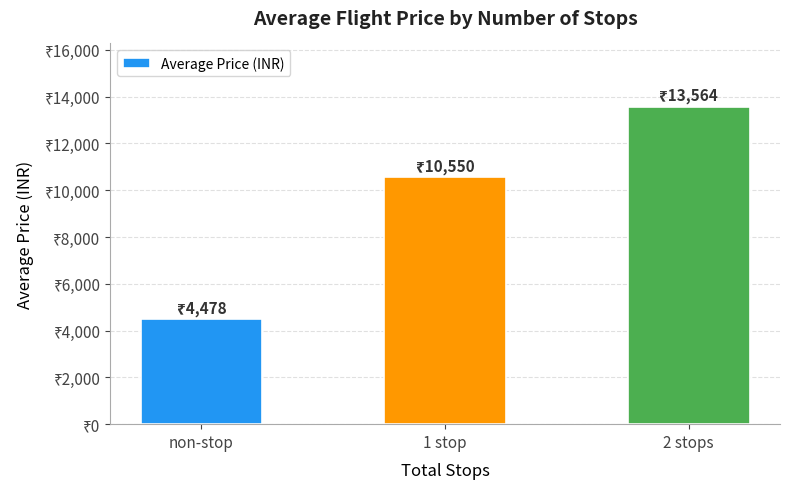

What is the ratio of the value at 2 stops to the value at non-stop?

3.0